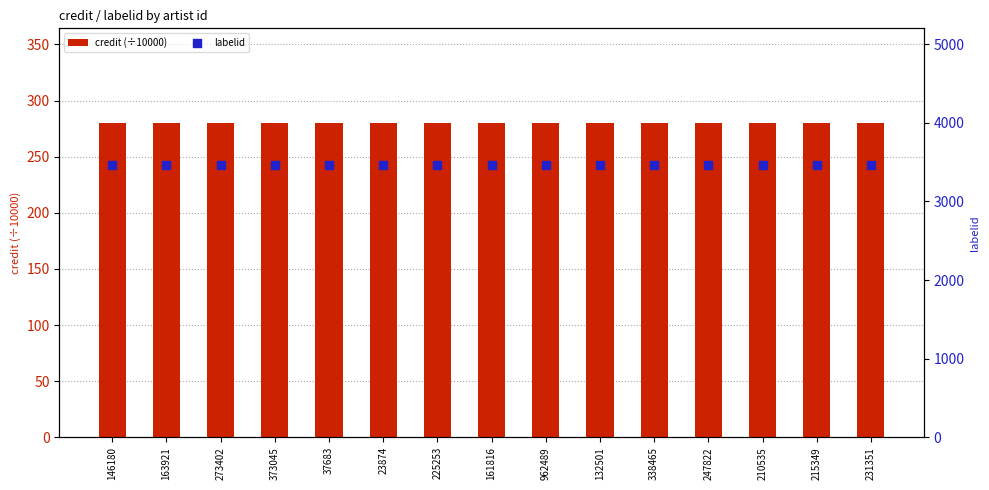

Is the value of labelid at 231351 greater than the value of credit (÷10000) at 215349?

Yes